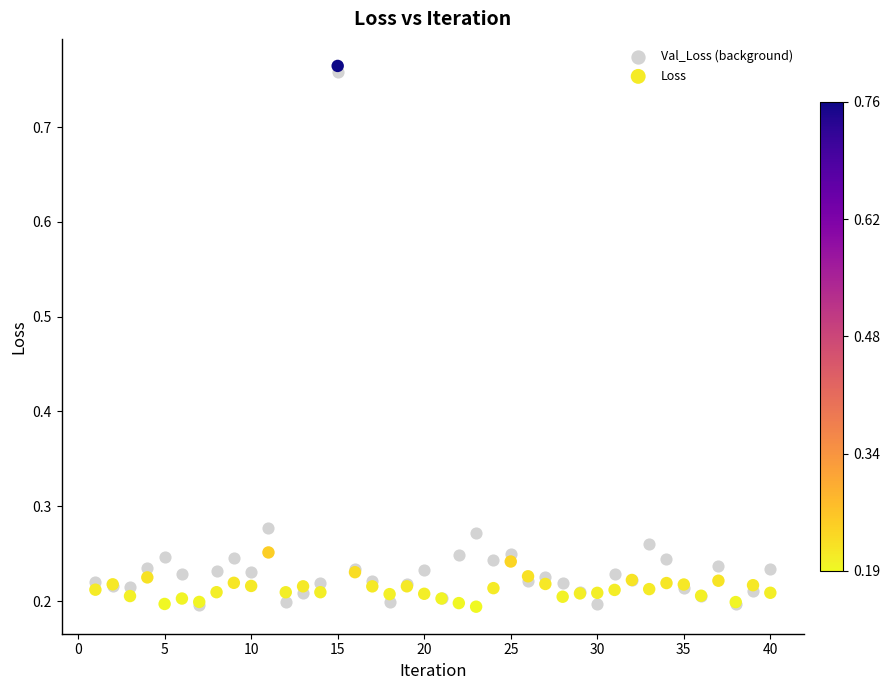

What are all the series names shown in the legend?

Val_Loss (background), Loss